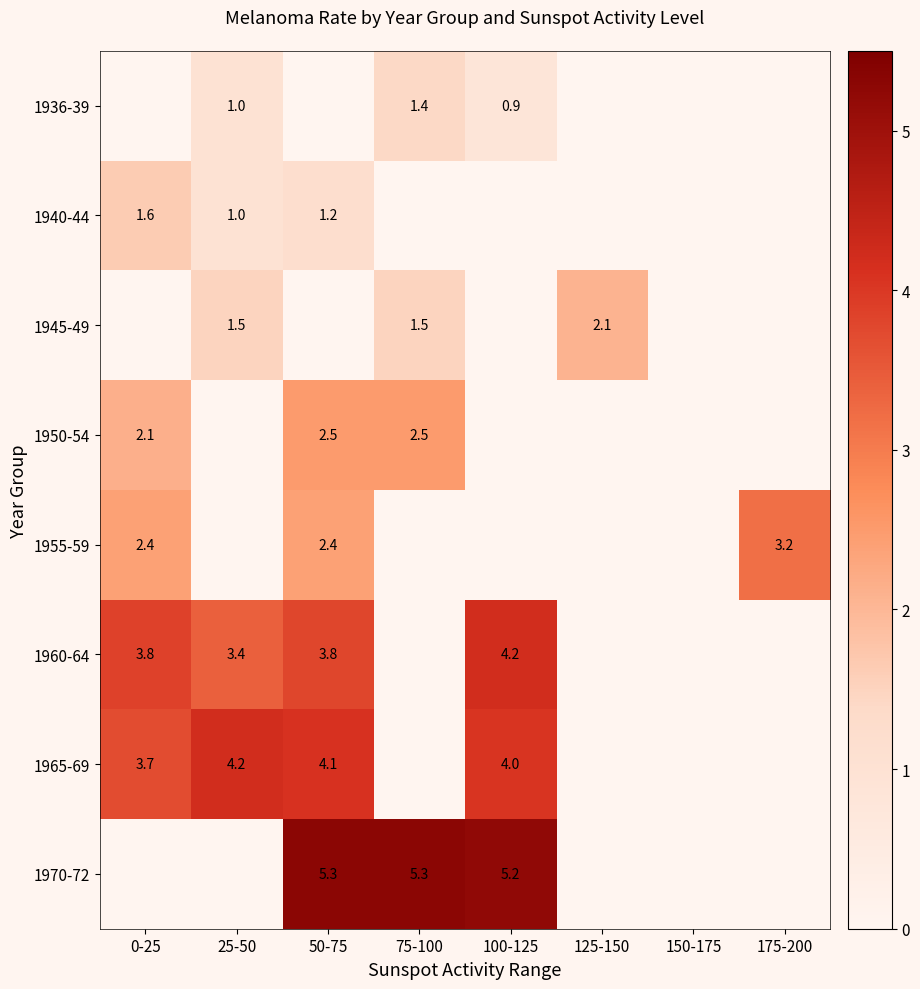

Count the number of categories in the chart.

8